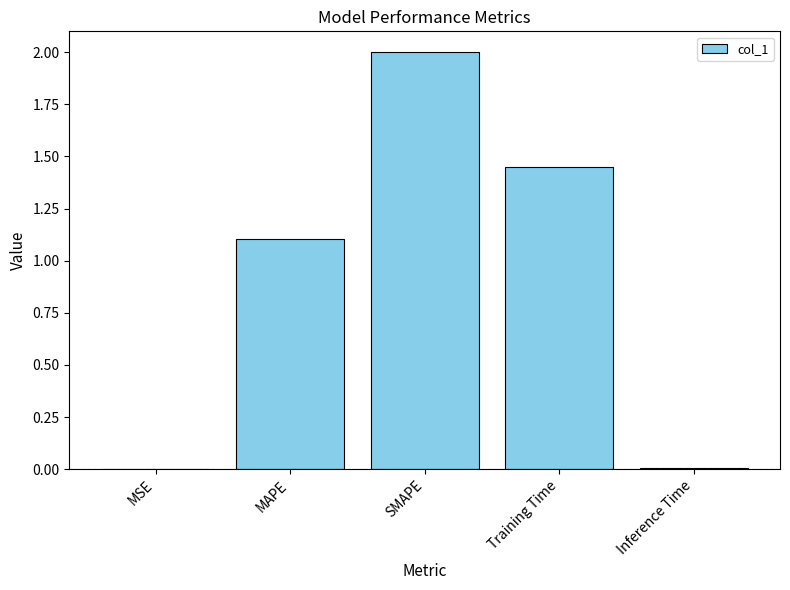

True or false: the data shows 0.4 at MAPE.

False